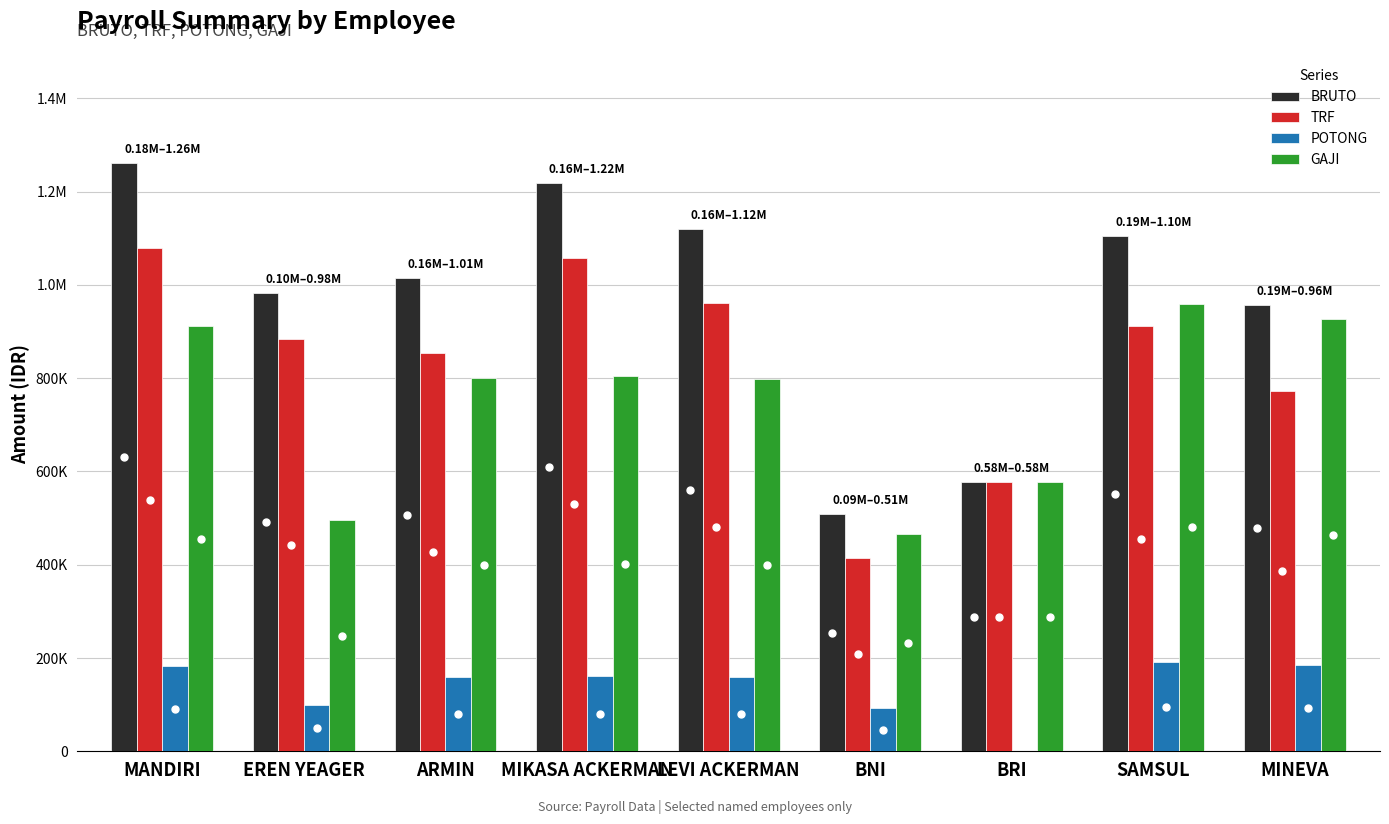

What are all the series names shown in the legend?

BRUTO, TRF, POTONG, GAJI